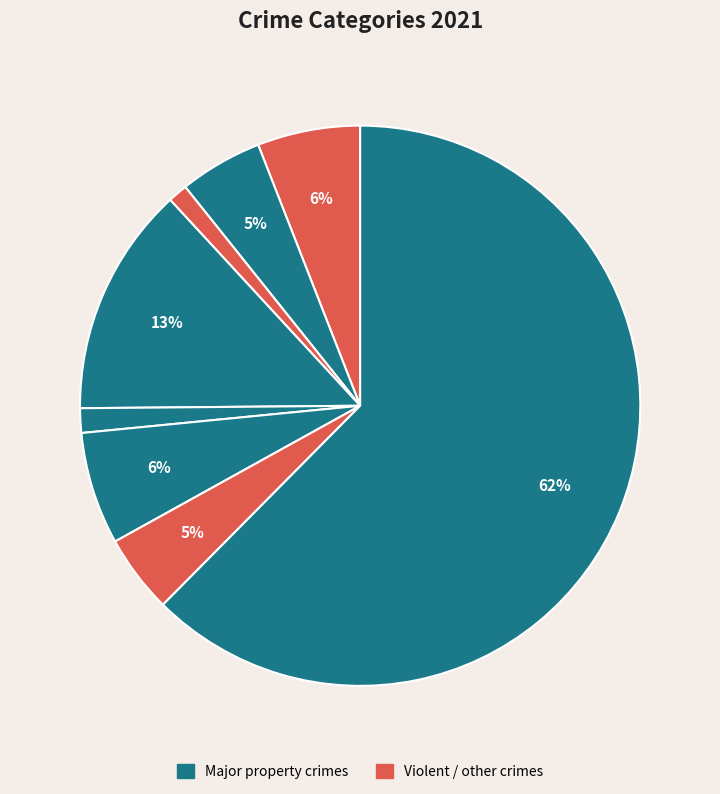

How many slices are in this pie chart?

8